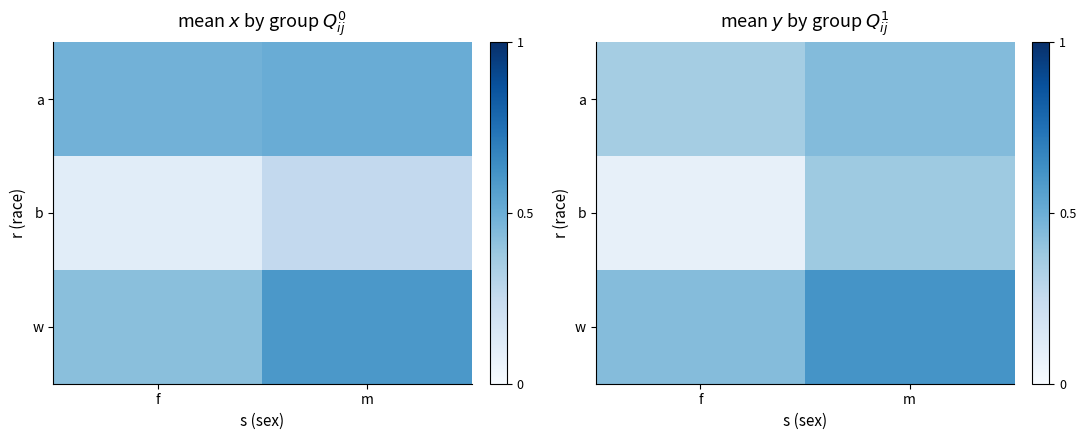

Rank the series by their maximum value, from lowest to highest.

b, a, w